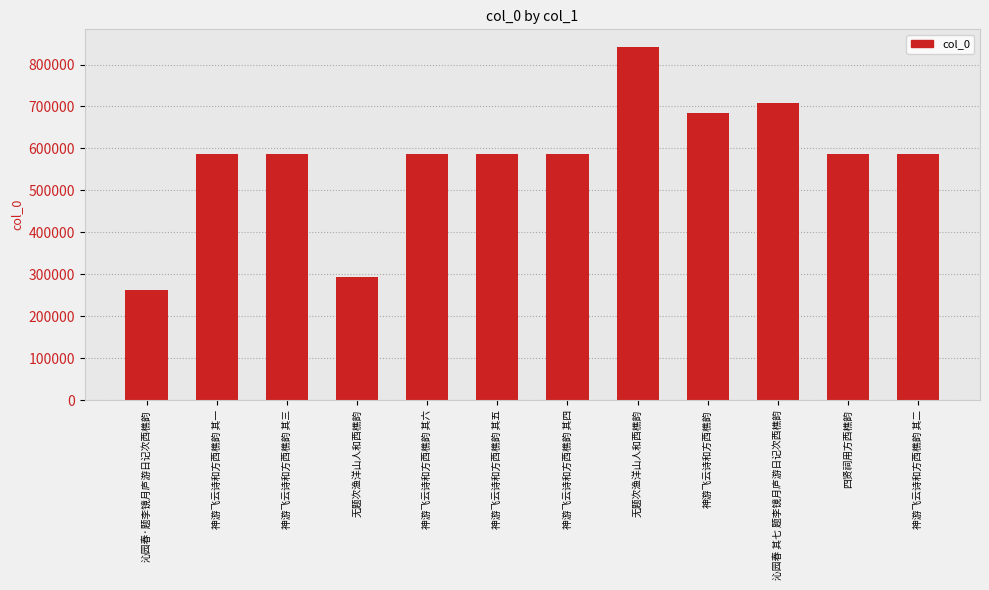

The value at 沁园春 其七 题李镜月庐游日记次西樵韵 is 708278. True or false?

True